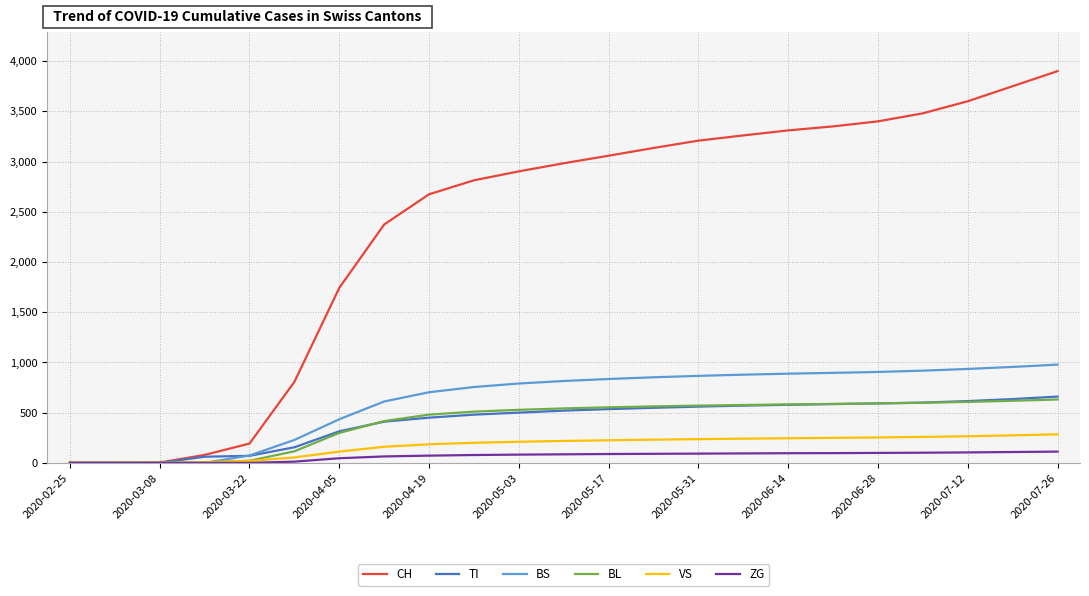

Which series has the largest range (max minus min)?

CH